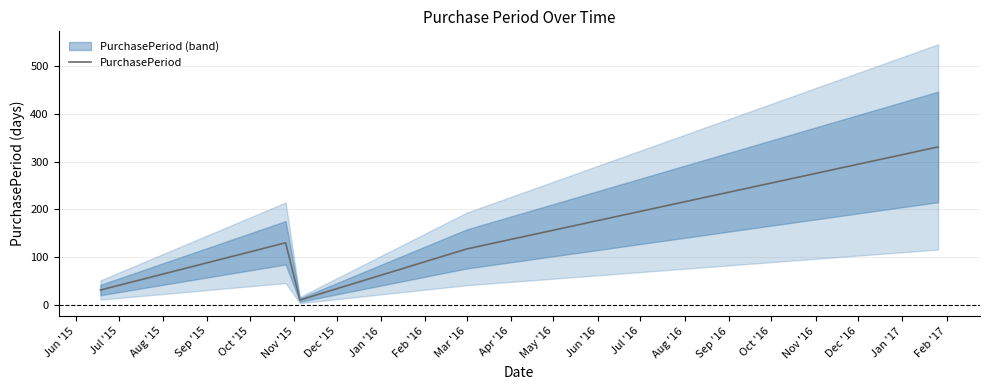

What is the highest value of the PurchasePeriod series?

331